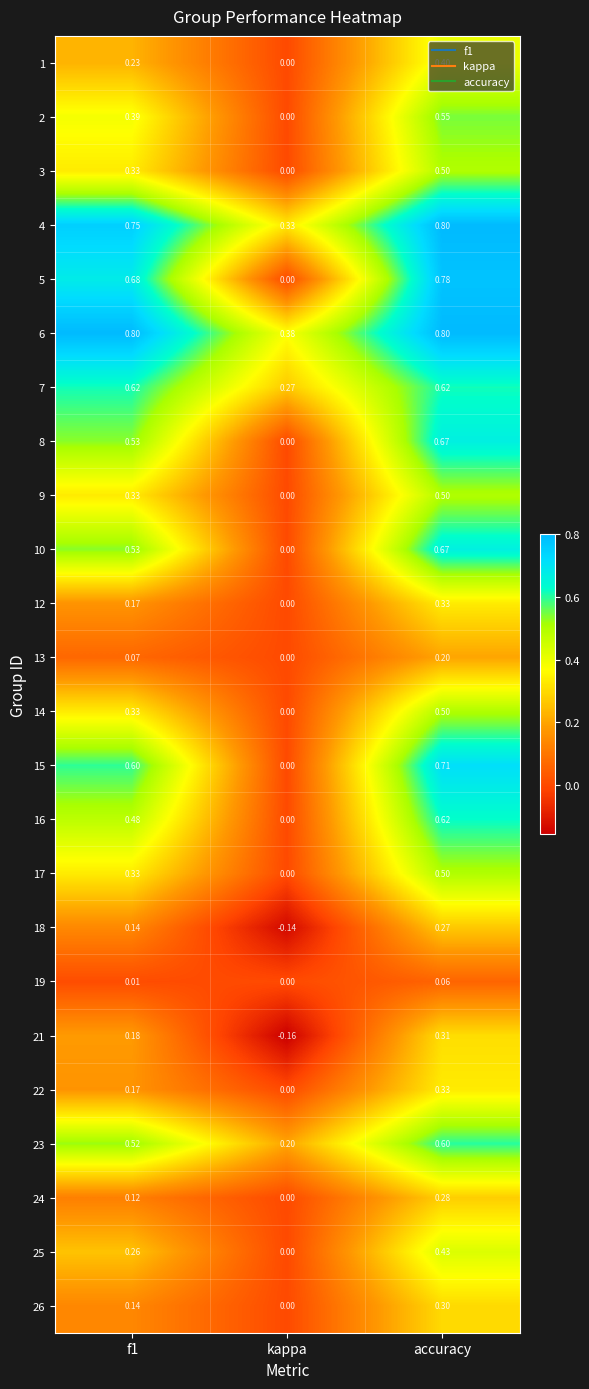

At which label is 3 closest to 0?

kappa